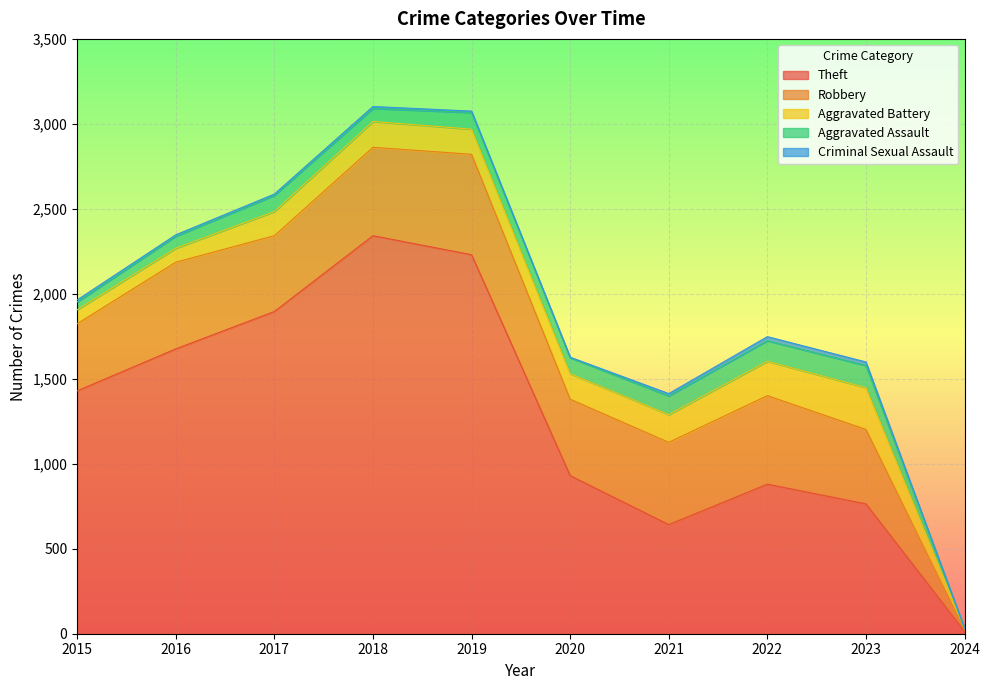

What is the difference between the maximum and second lowest values in the Aggravated Assault series?

84